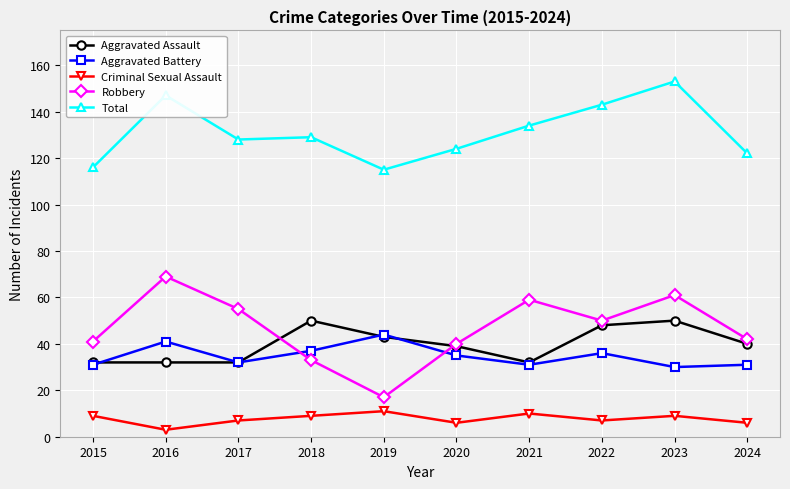

Reading right to left, what are all the values shown in this chart?

Aggravated Assault: 2024=40	2023=50	2022=48	2021=32	2020=39	2019=43	2018=50	2017=32	2016=32	2015=32
Aggravated Battery: 2024=31	2023=30	2022=36	2021=31	2020=35	2019=44	2018=37	2017=32	2016=41	2015=31
Criminal Sexual Assault: 2024=6	2023=9	2022=7	2021=10	2020=6	2019=11	2018=9	2017=7	2016=3	2015=9
Robbery: 2024=42	2023=61	2022=50	2021=59	2020=40	2019=17	2018=33	2017=55	2016=69	2015=41
Total: 2024=122	2023=153	2022=143	2021=134	2020=124	2019=115	2018=129	2017=128	2016=147	2015=116